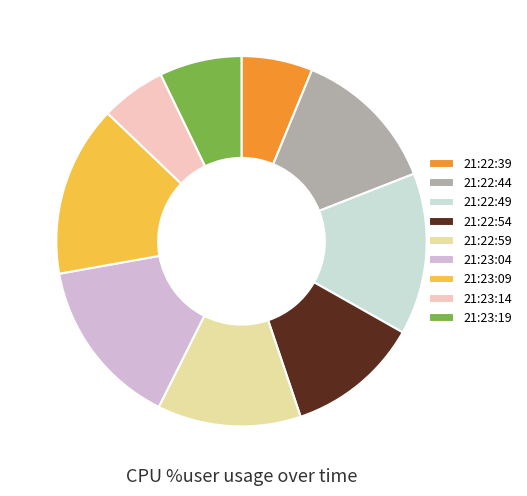

Which has a higher value, 21:23:19 or 21:23:04?

21:23:04